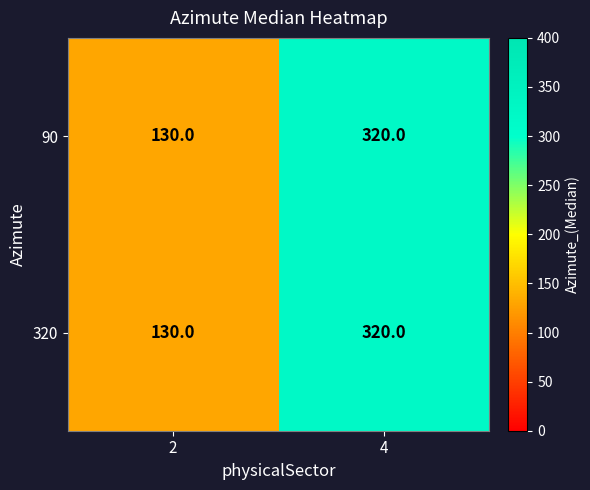

The value of 320 at 2 is 176. True or false?

False